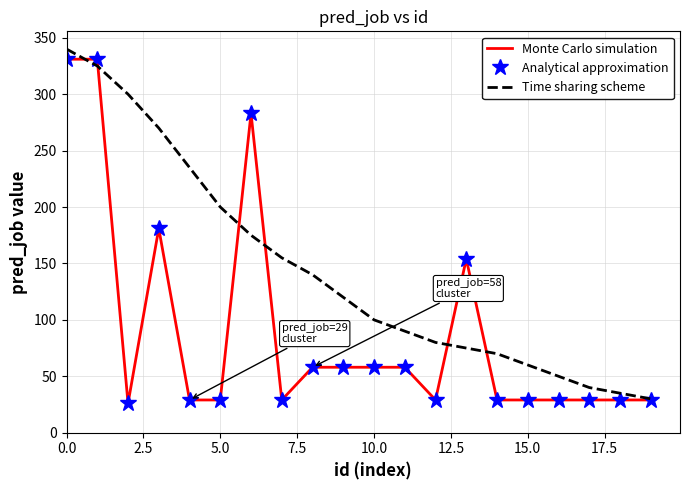

What is the average value of the Time sharing scheme series?

144